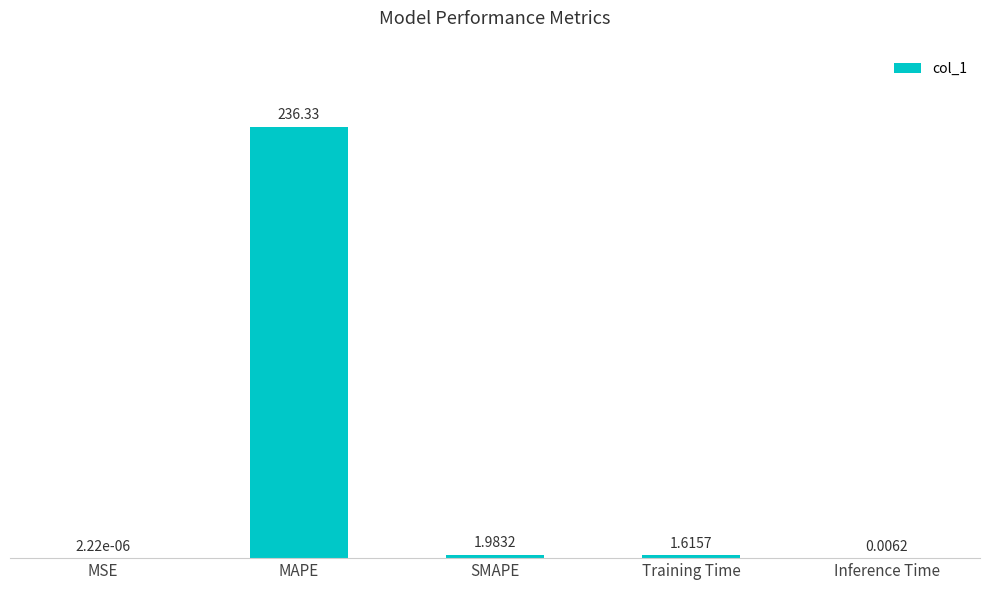

What is the sum of all values?

239.9